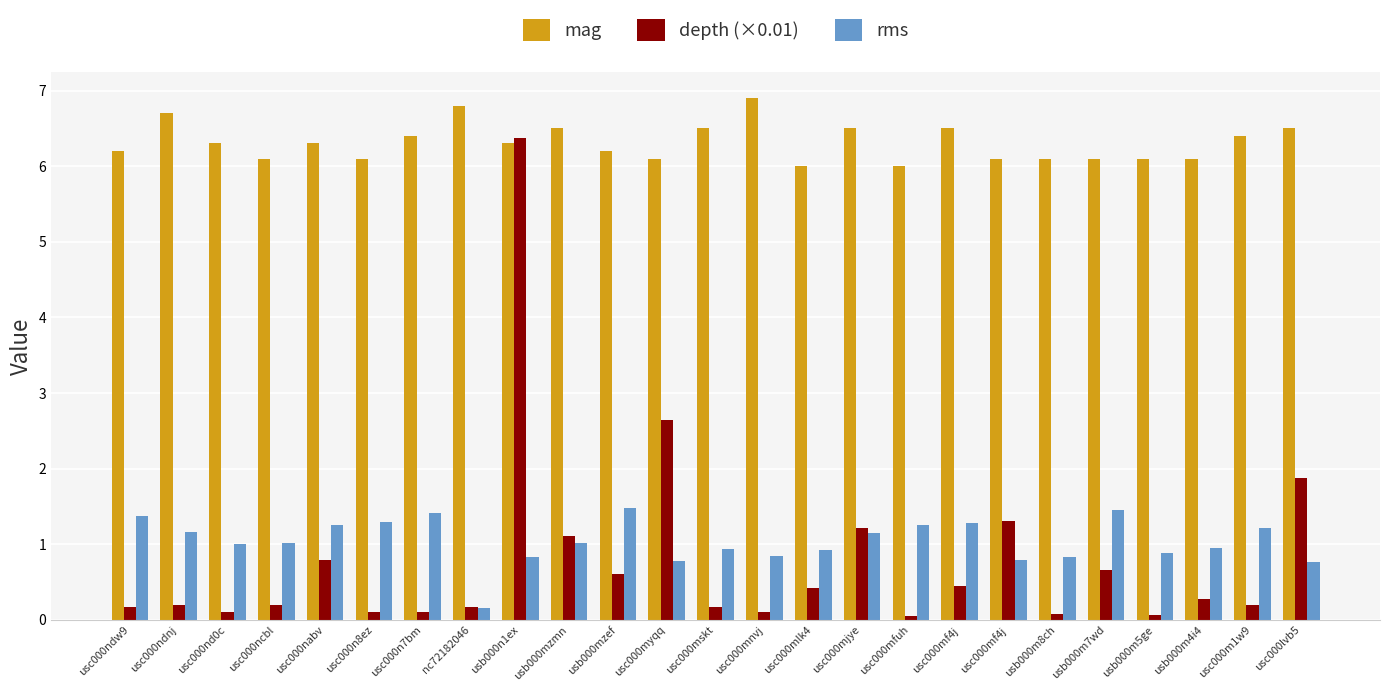

Does the chart contain any negative values?

No